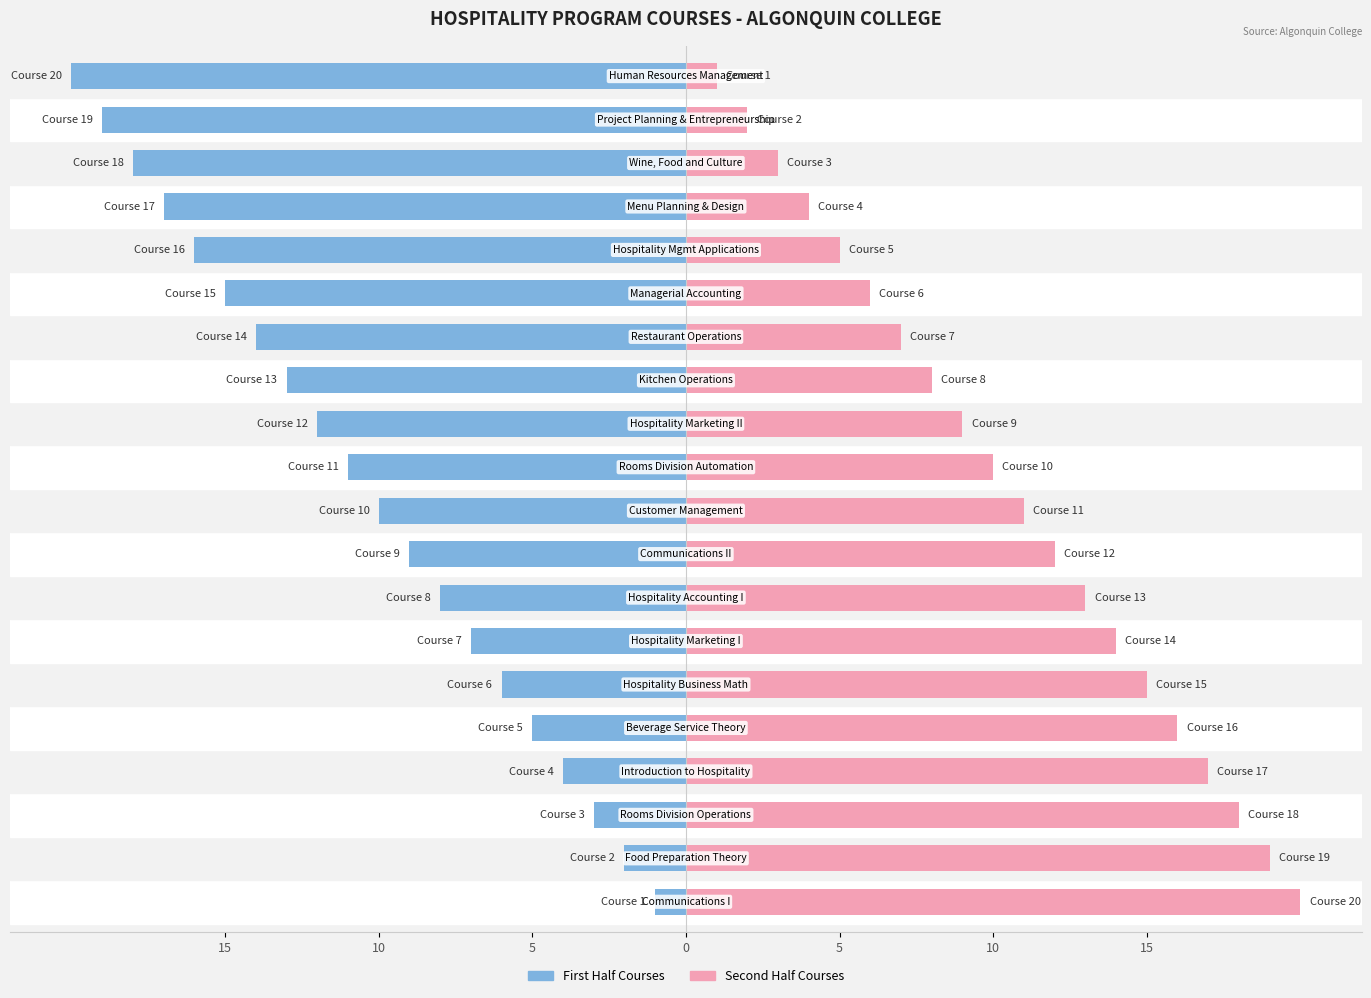

What is the difference between the maximum and minimum values in the Course Sequence (Right) series?

19